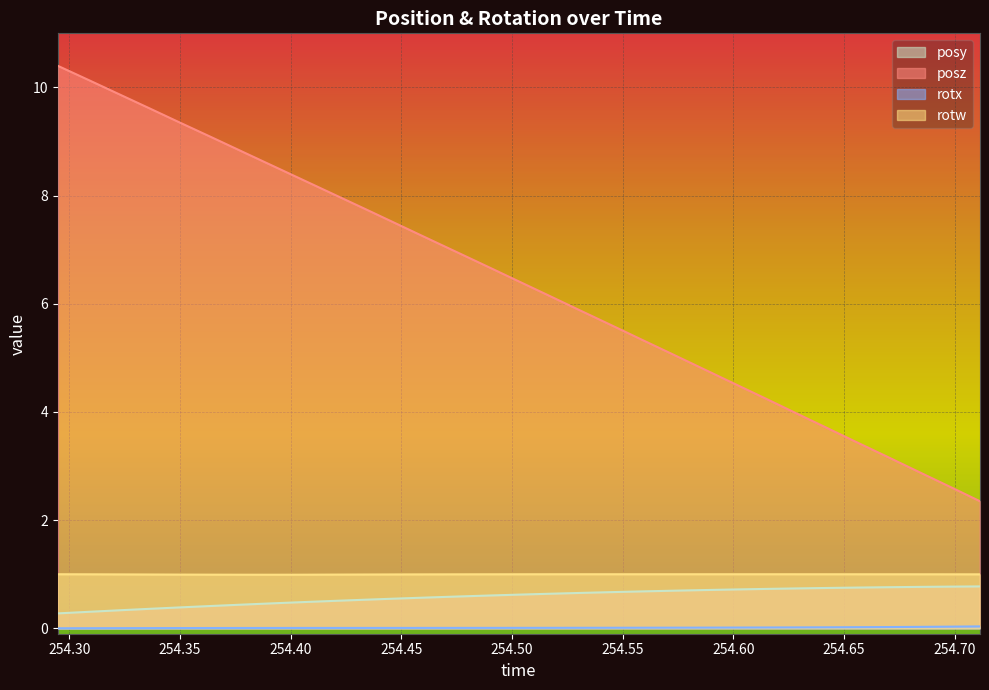

True or false: rotx and posy cross at least once.

False